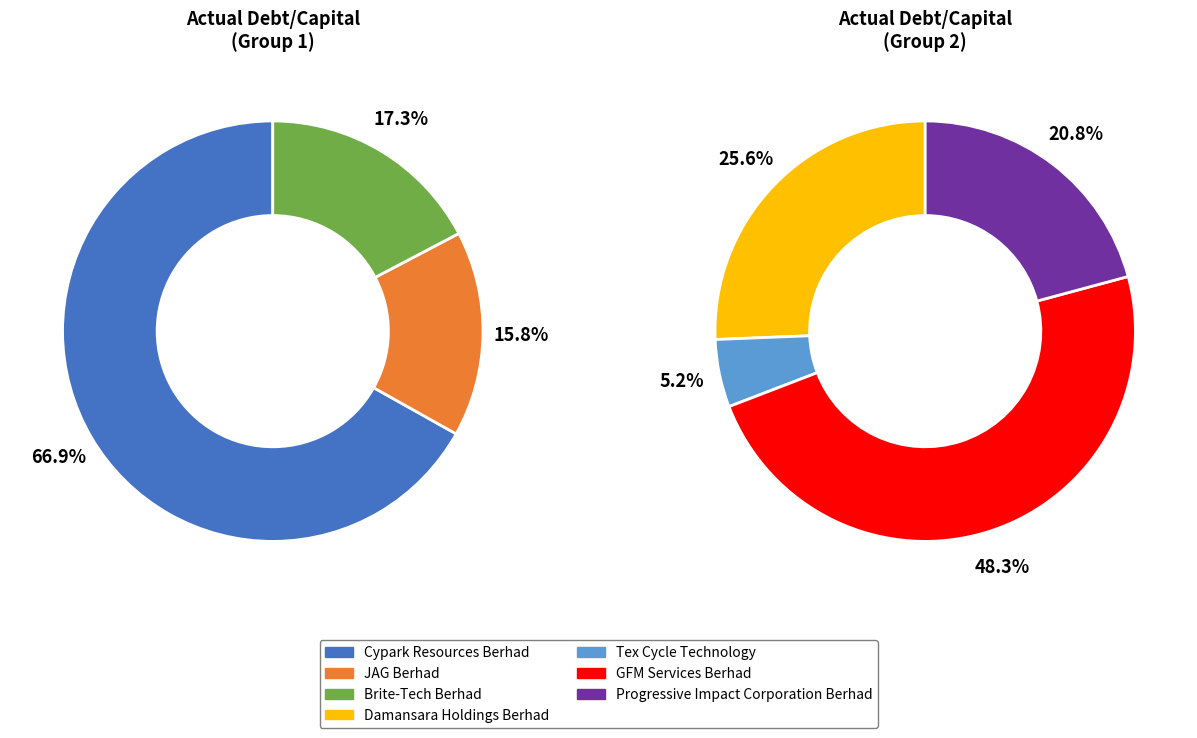

The Cypark Resources Berhad slice represents 12% of the pie. True or false?

False